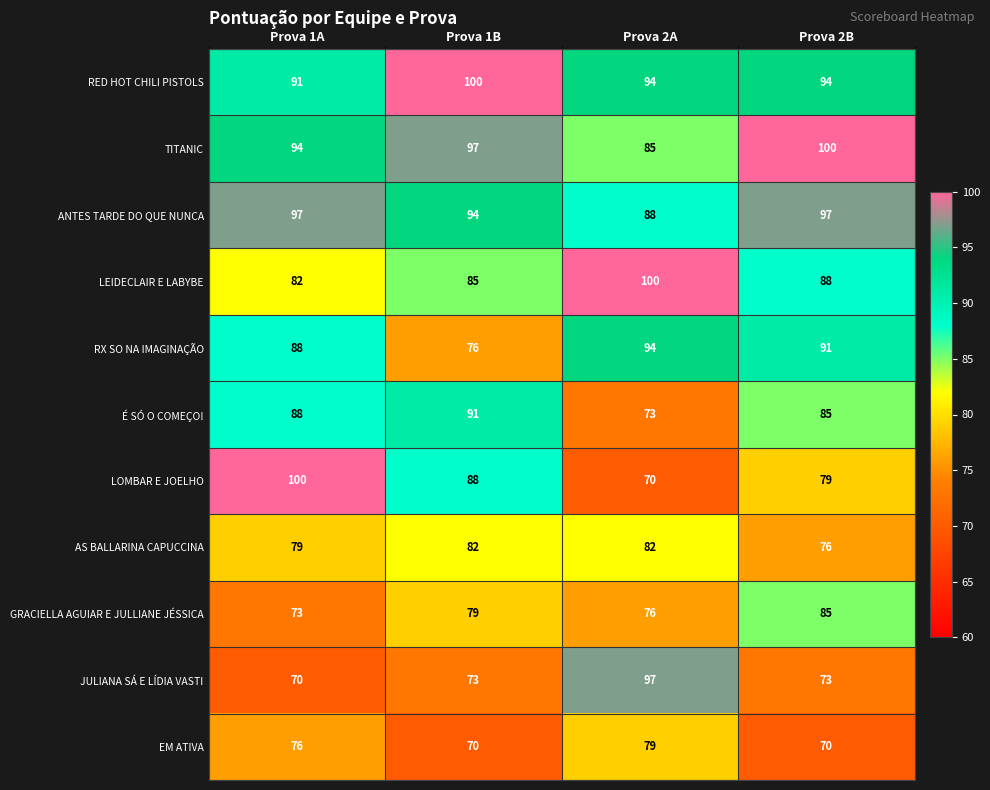

Between Prova 2A and Prova 2B, which series saw the biggest shift?

JULIANA SÁ E LÍDIA VASTI